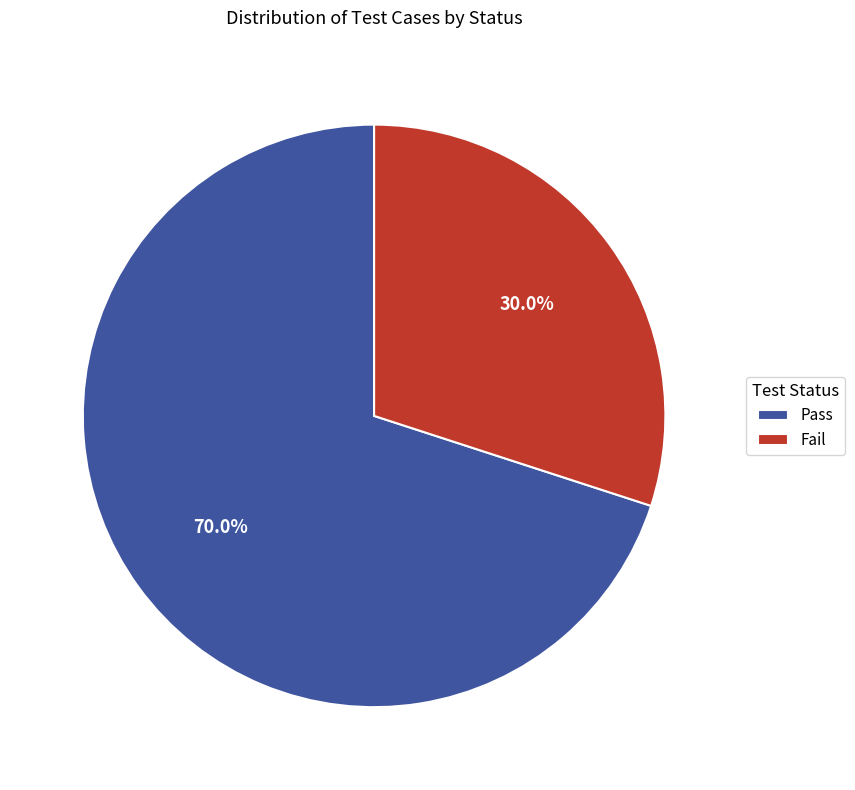

Between Fail and Pass, which is larger?

Pass